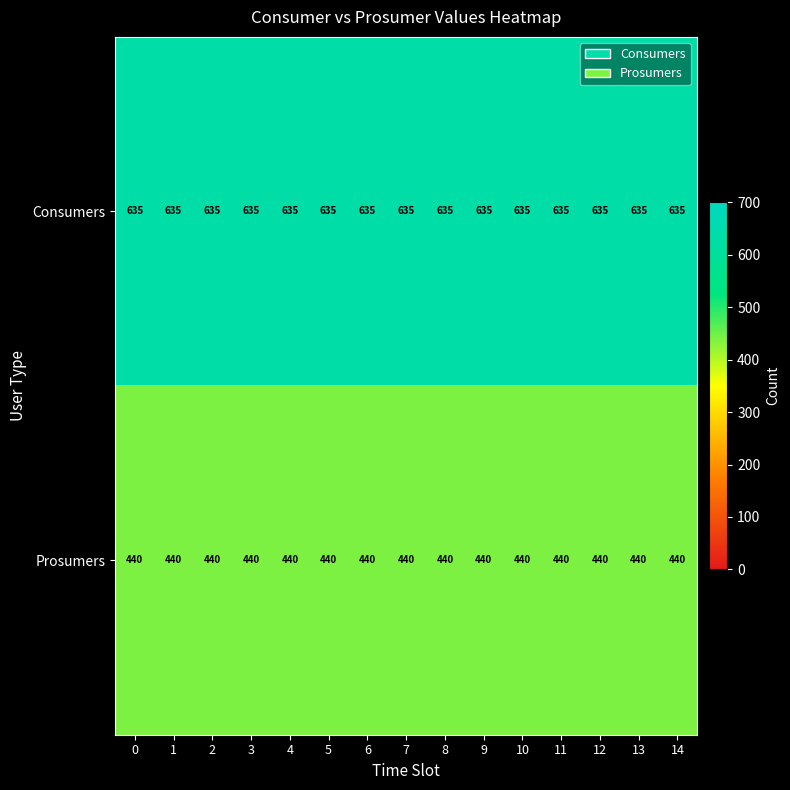

The value of Prosumers at 10 is 440. True or false?

True